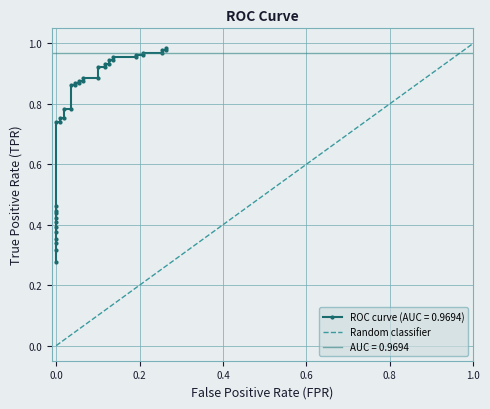

True or false: the data shows 1 at 0.0.

False